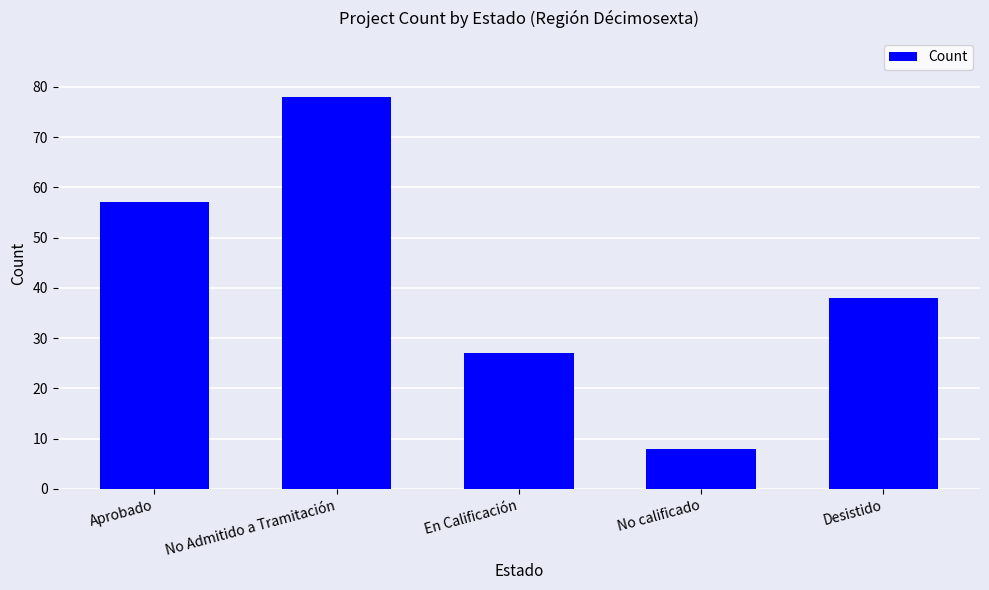

Which has a higher value, No calificado or Desistido?

Desistido